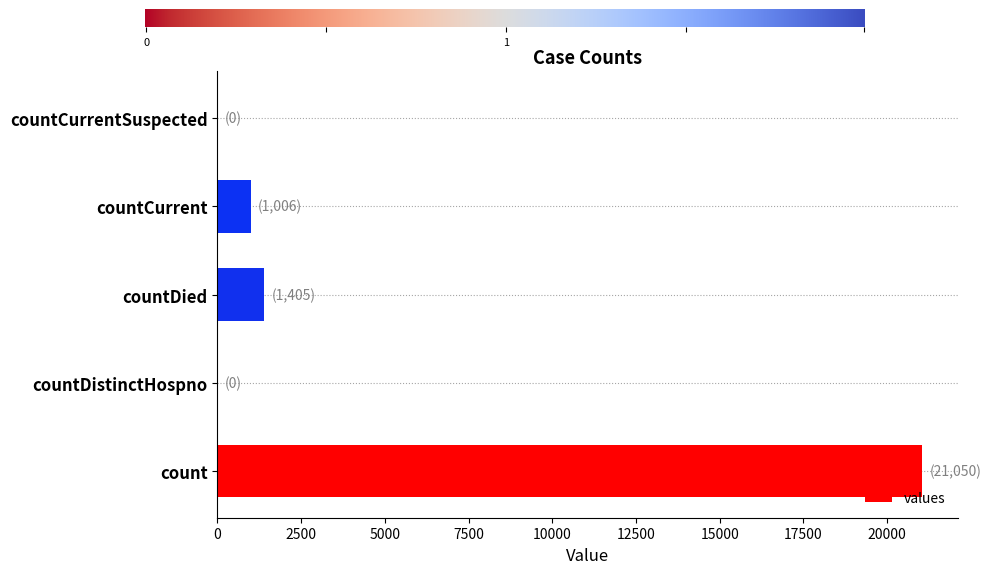

What is the sum of the values at countCurrentSuspected and countDied?

1405